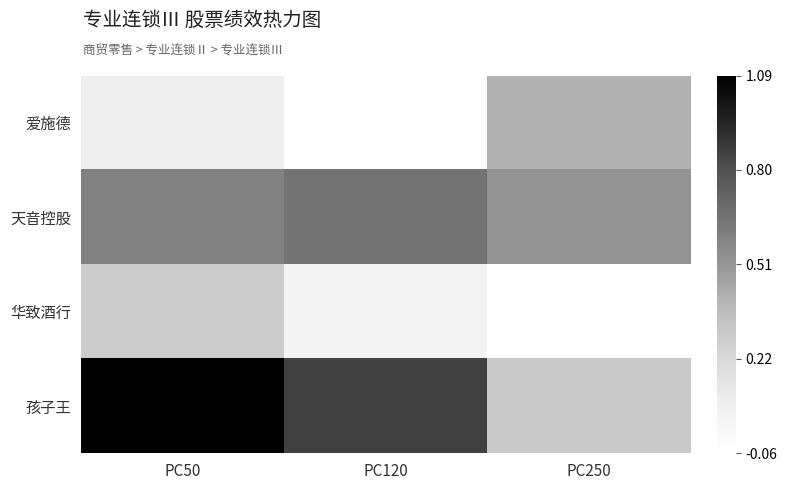

What is the greatest value displayed?

1.1